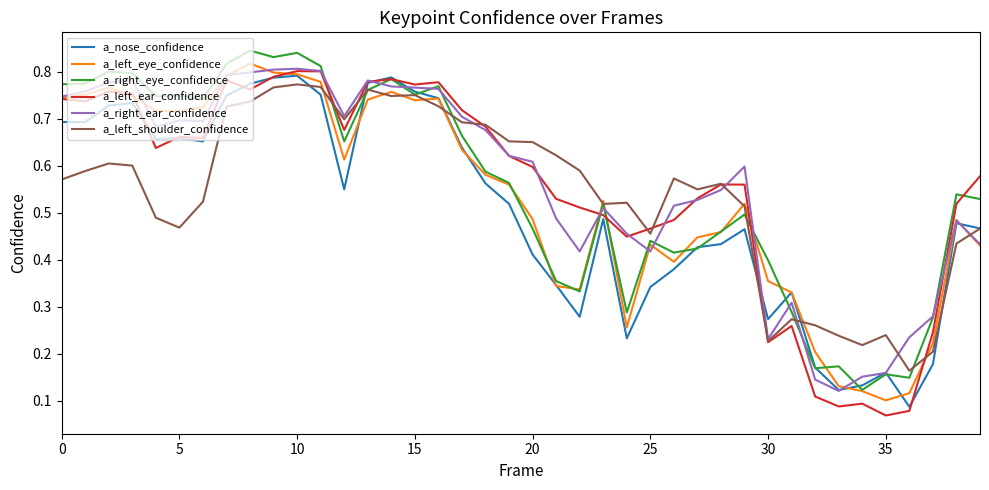

Which series has the largest total across all categories?

a_right_ear_confidence